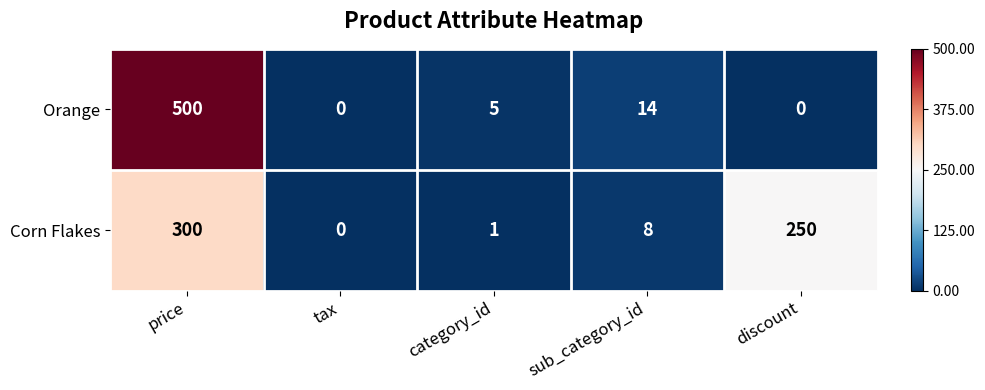

At sub_category_id, list the series in order from largest to smallest.

Orange, Corn Flakes